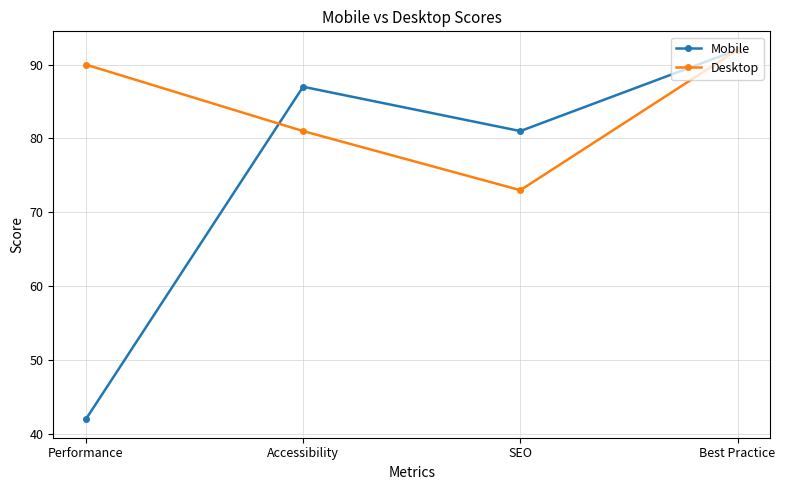

How many lines are shown in the chart?

2